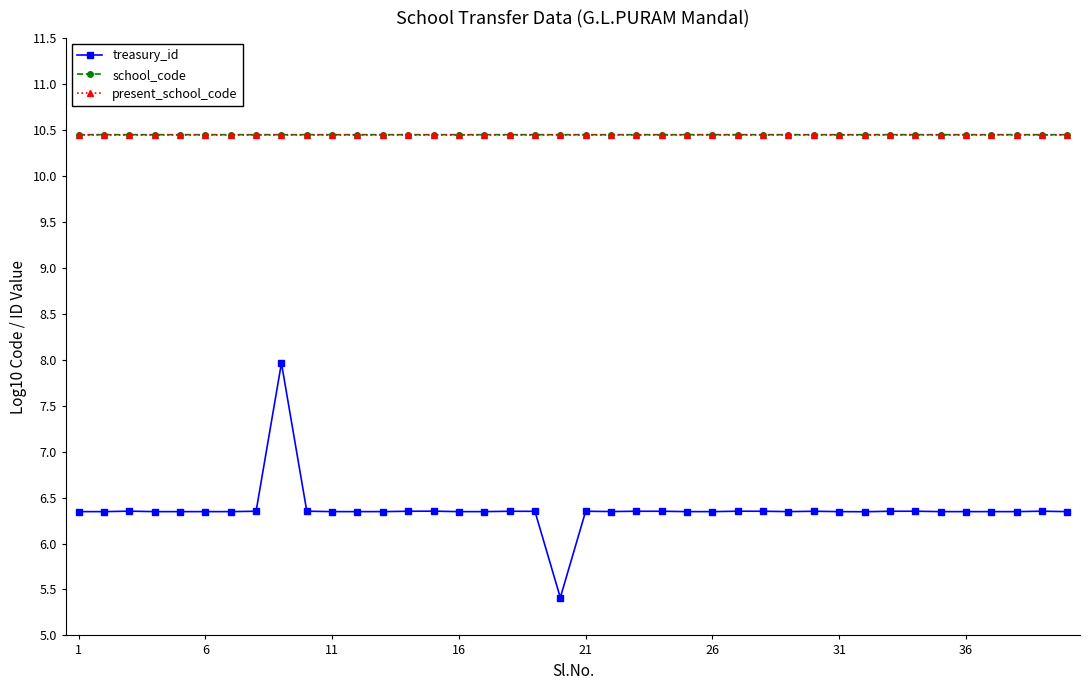

Count the school_code values in the range 10 to 11.

40